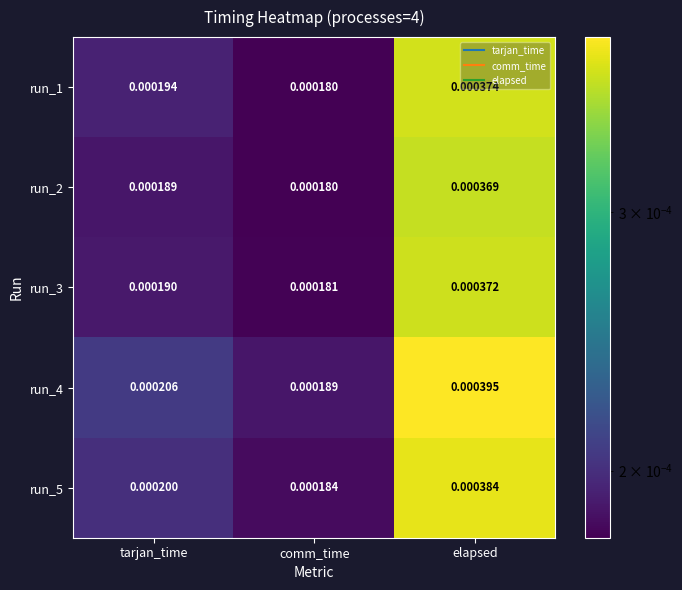

At which label does run_4 reach its peak?

elapsed